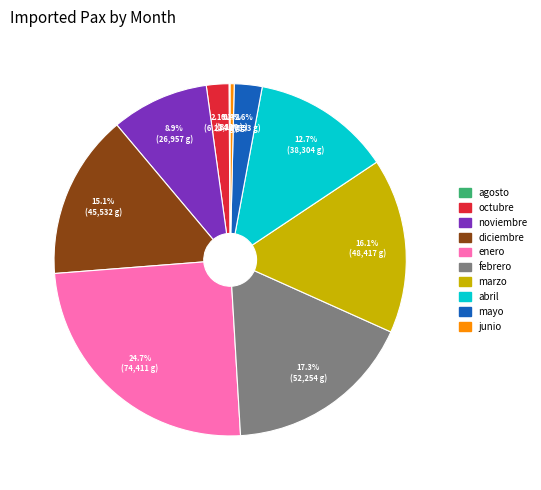

The marzo slice represents 16% of the pie. True or false?

True